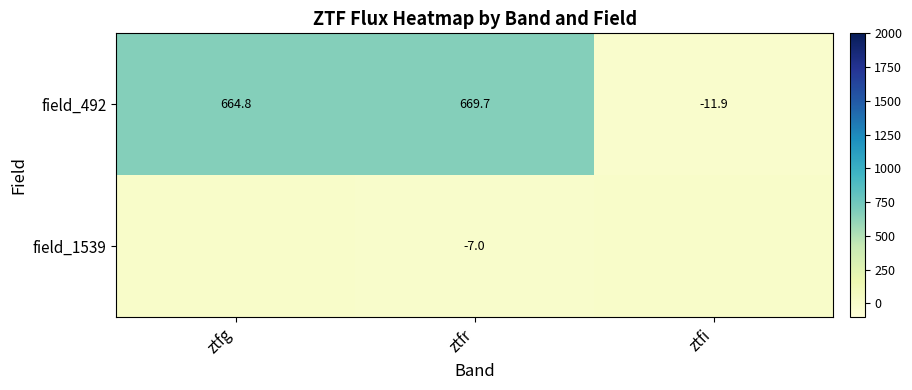

Is the value of field_492 at ztfr greater than the value of field_1539 at ztfr?

Yes